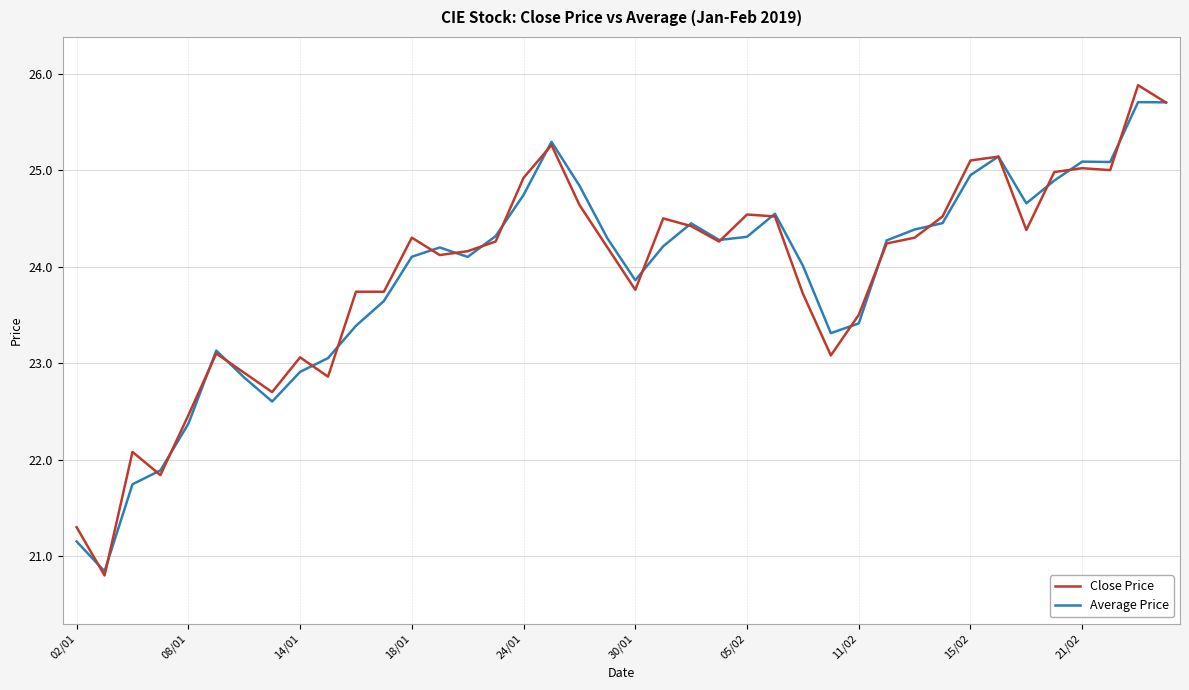

What is the maximum value for Close Price?

25.9